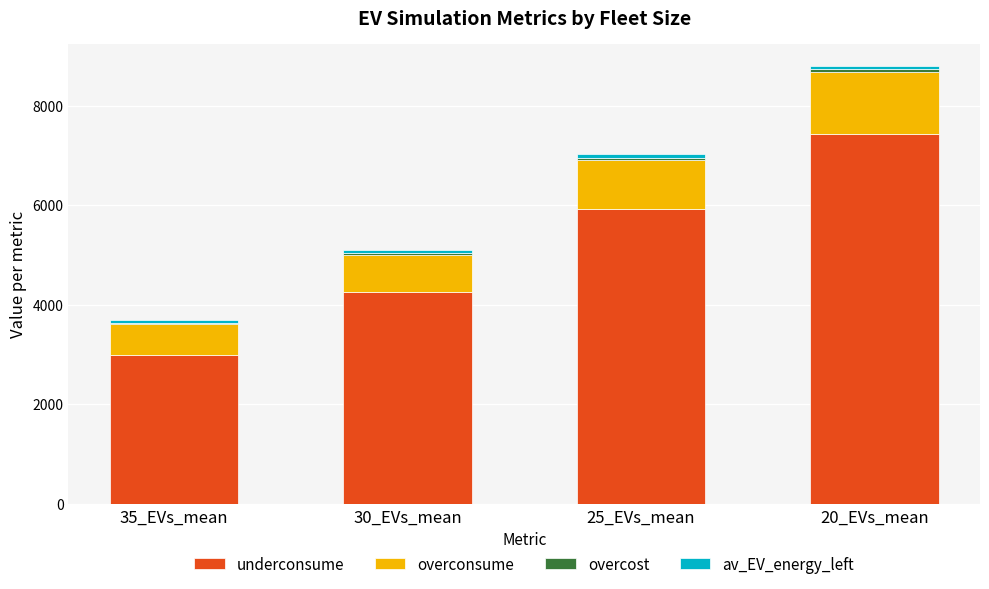

What is the sum of all underconsume values?

20602.0